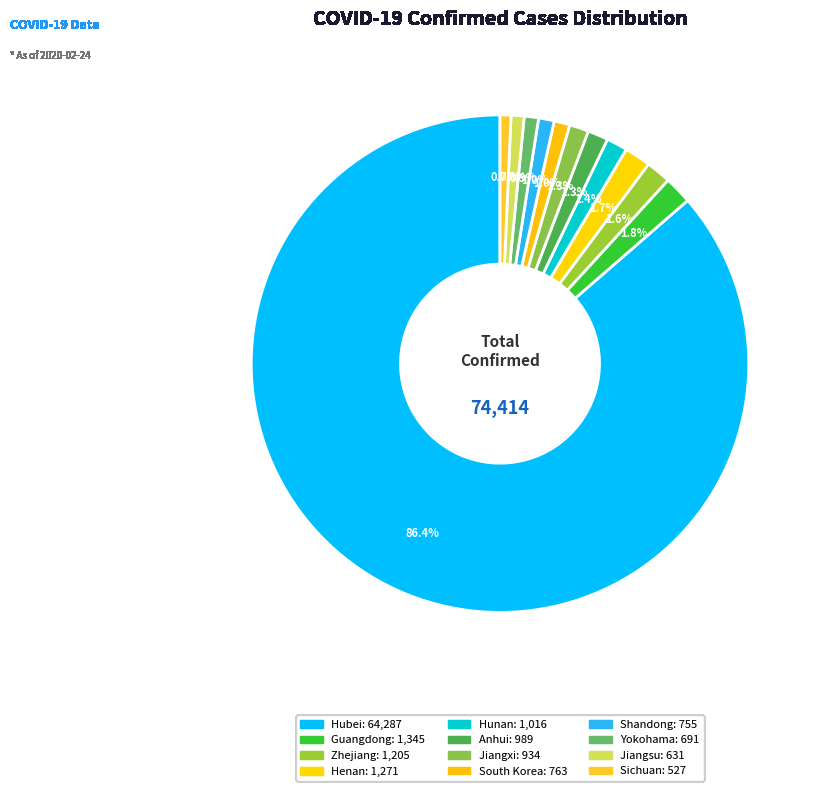

Between Jiangxi and Sichuan, which is larger?

Jiangxi